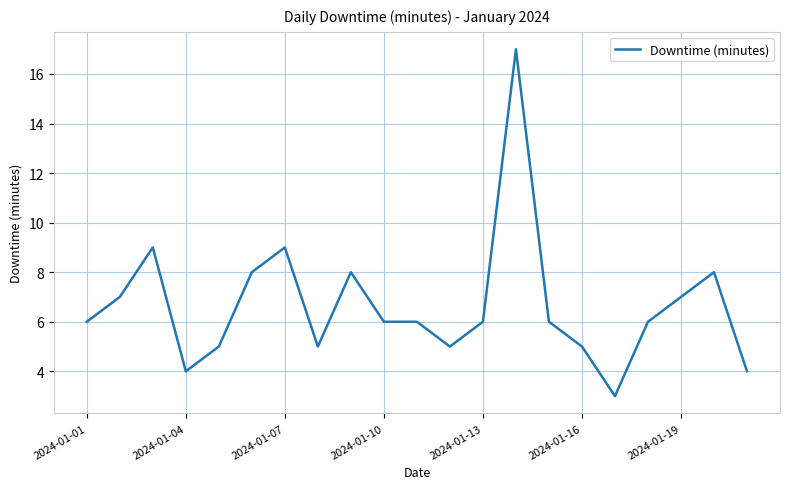

What is the minimum value shown in the chart?

3